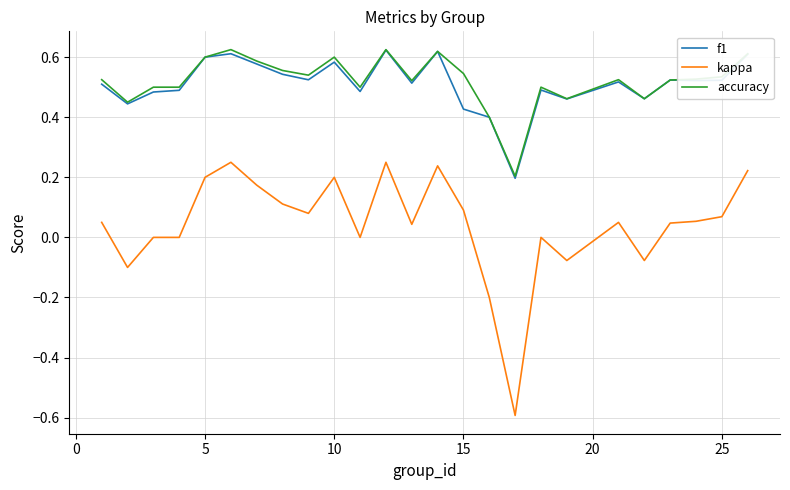

What is the minimum value for kappa?

-0.6